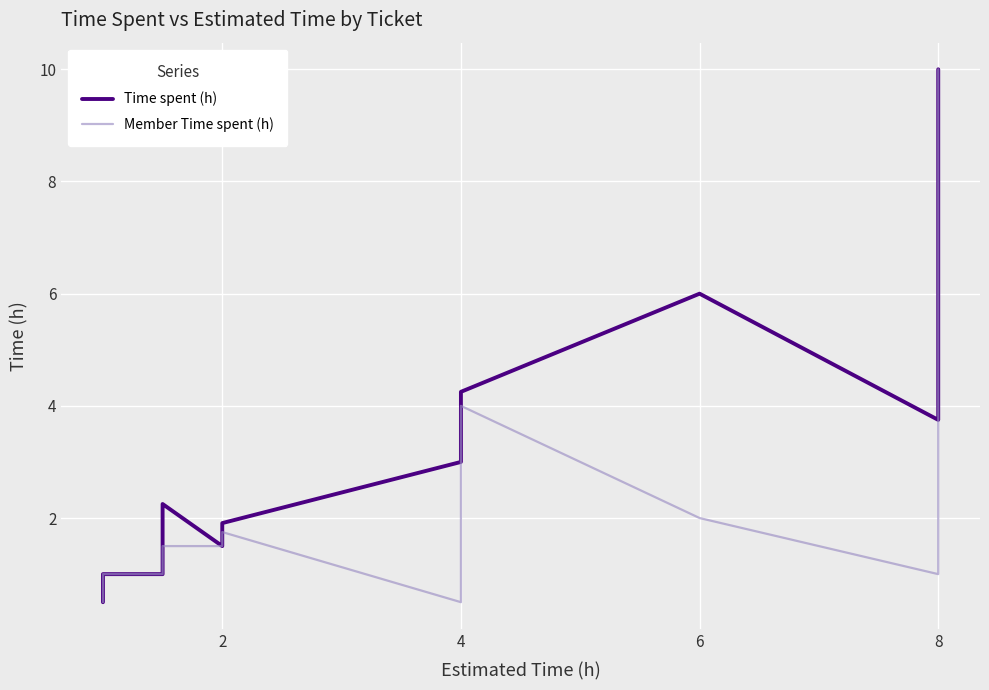

What is the value of the Time spent (h) point at the 11th from the left?

1.0